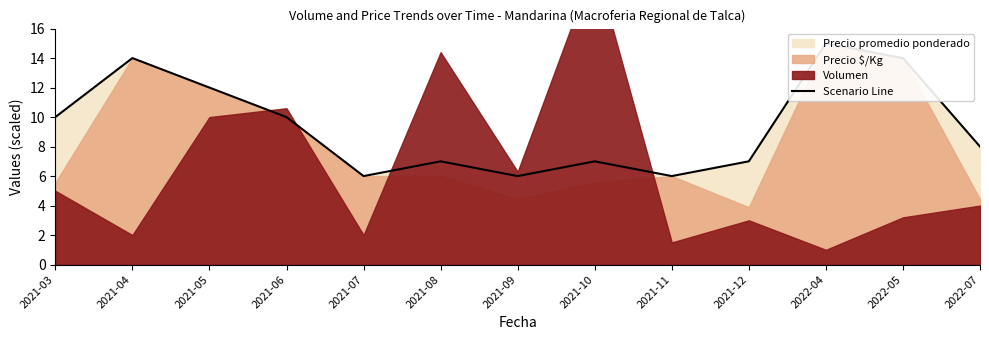

What is the sum of the values at 2021-07 and 2022-05?

20